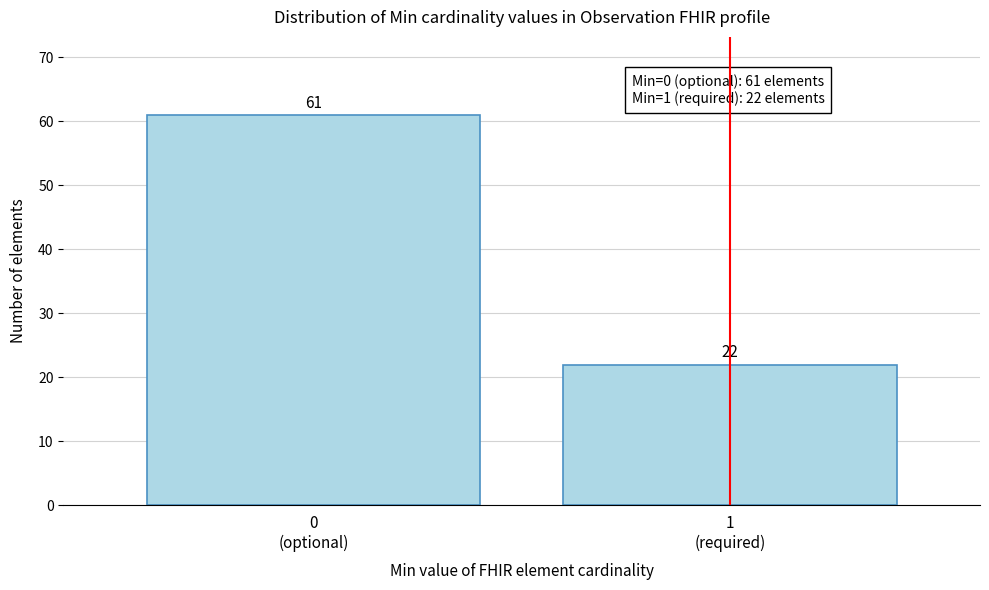

Reading right to left, extract all data points from this chart.

22	61